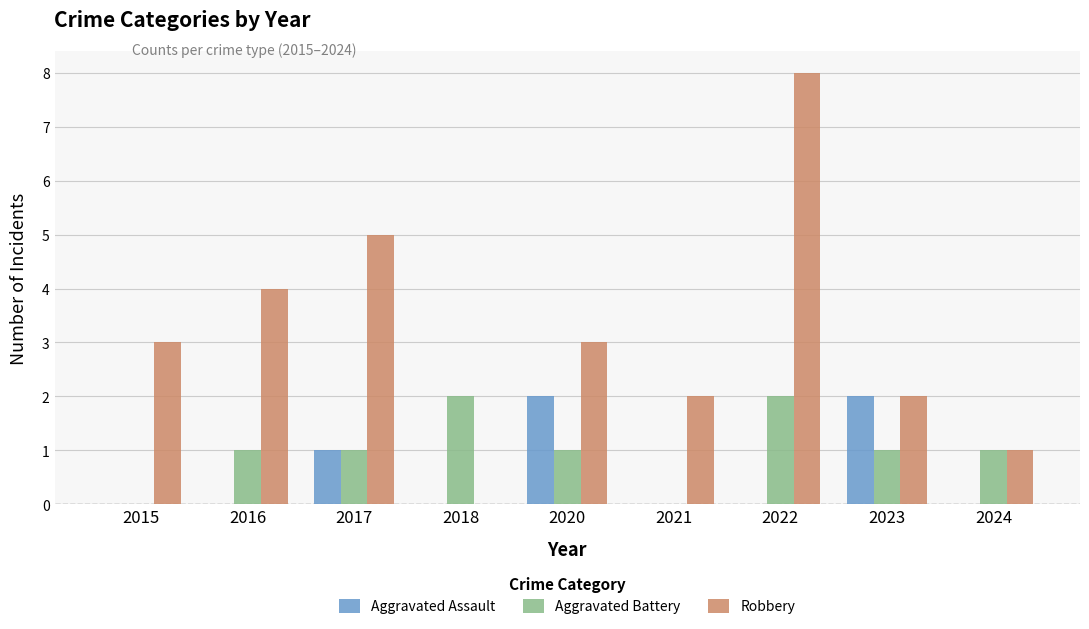

How many positive values does the Robbery series have?

8